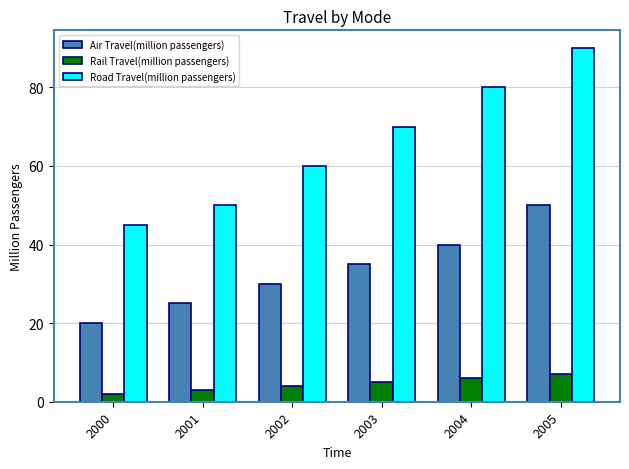

The Road Travel(million passengers) series shows 133 at 2005. True or false?

False